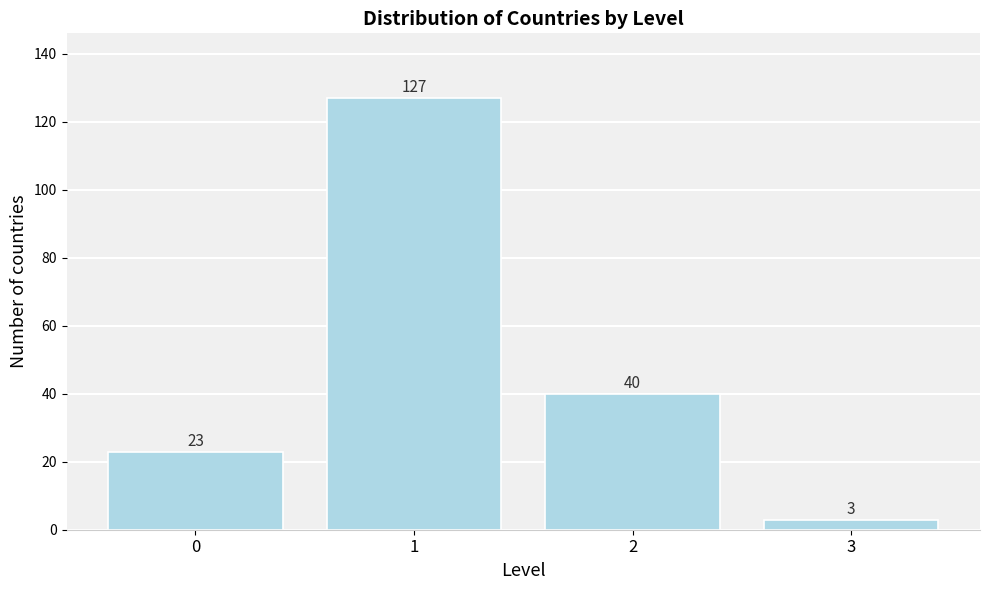

Reading left to right, list every bar in this chart as the range it spans on the x-axis followed by its height.

-0.5 to 0.5: 23
0.5 to 1.5: 127
1.5 to 2.5: 40
2.5 to 3.5: 3